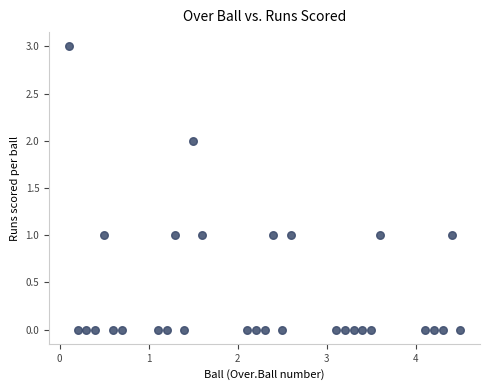

What is the range of Y values (max minus min)?

3